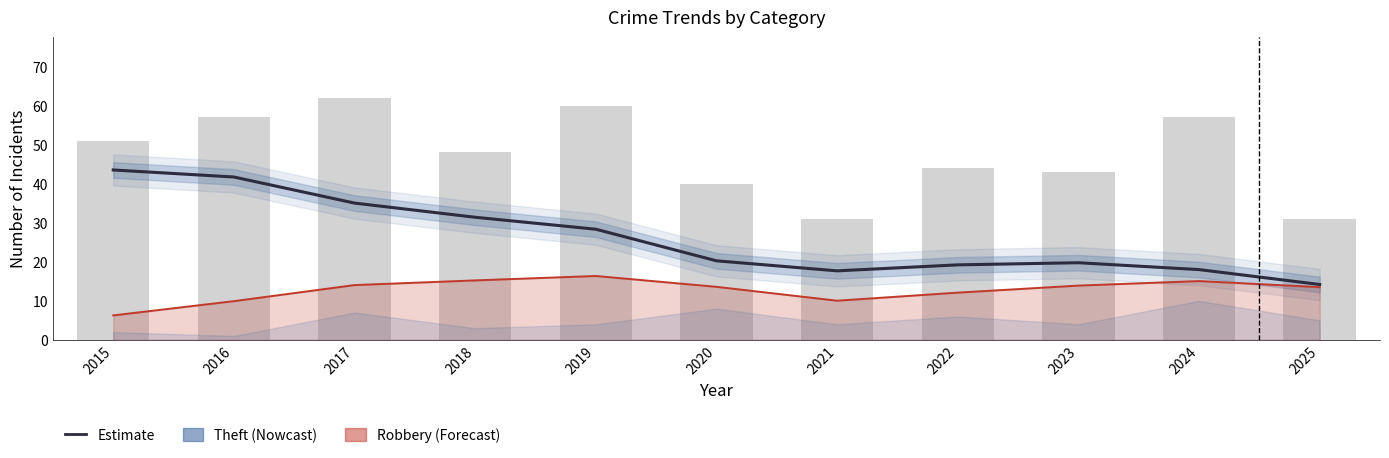

What is the average value of the Total (bars) series?

47.6